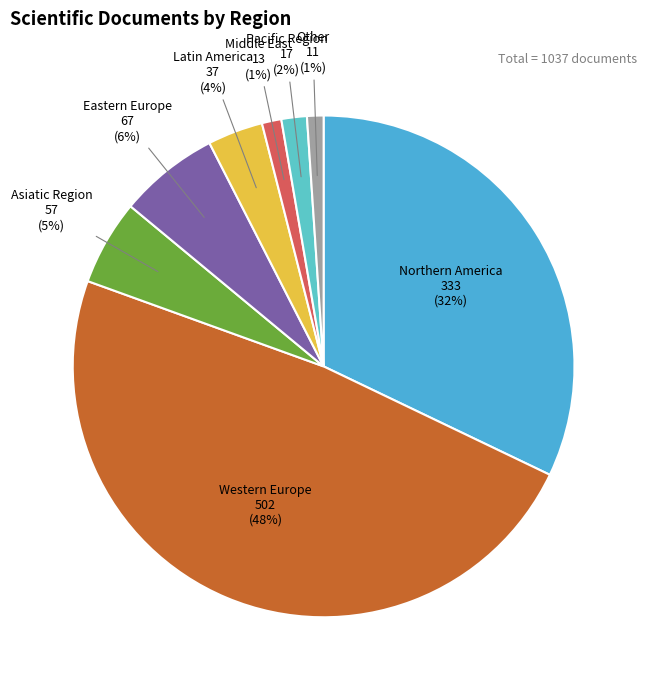

How many slices are in this pie chart?

8